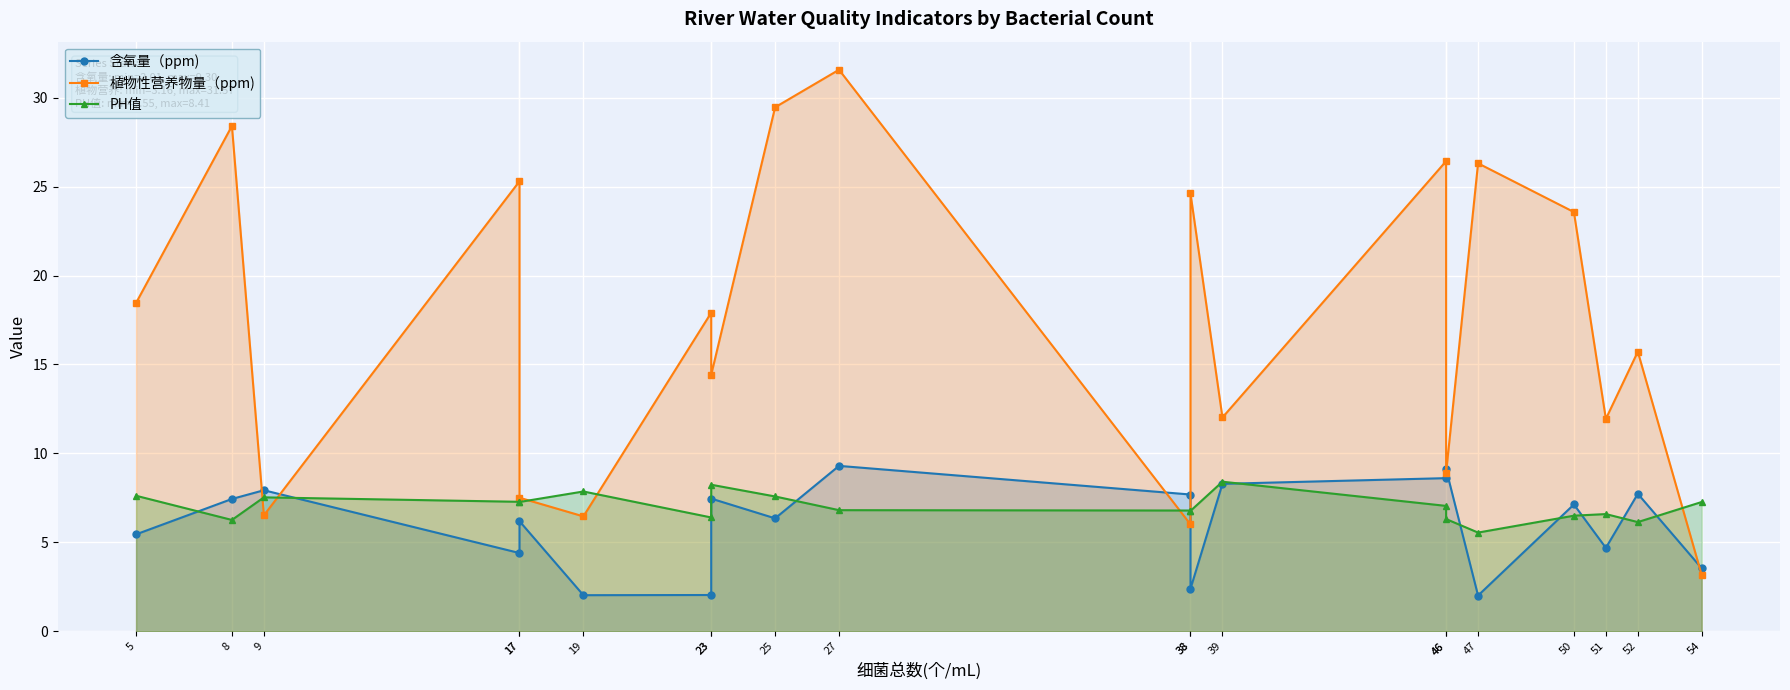

At which category does 含氧量（ppm) reach its first local peak?

9